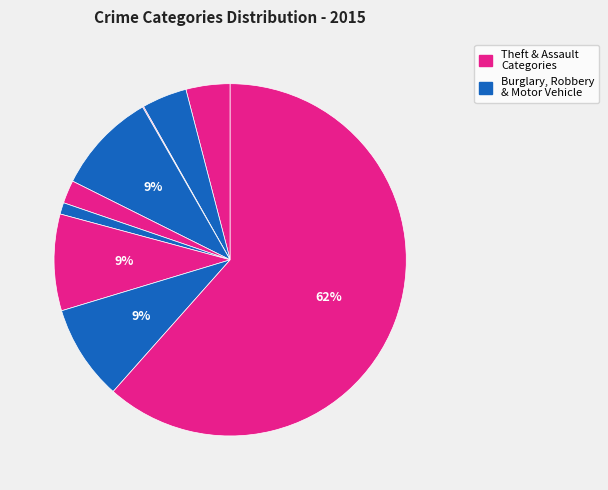

To the nearest percent, what is the average slice percentage?

11%